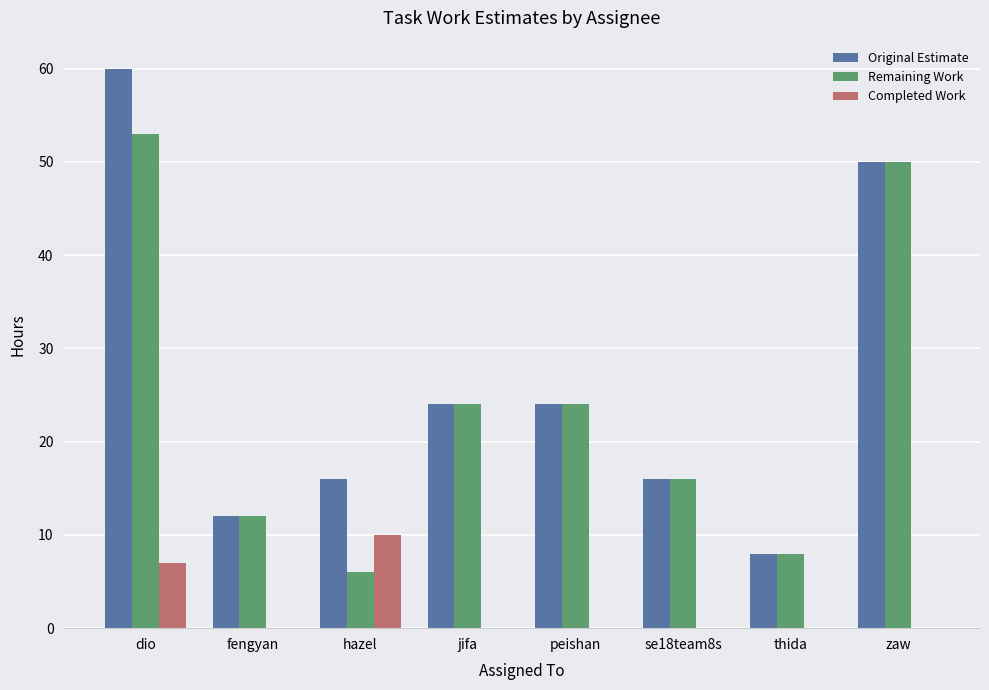

Count the number of data series in this chart.

3